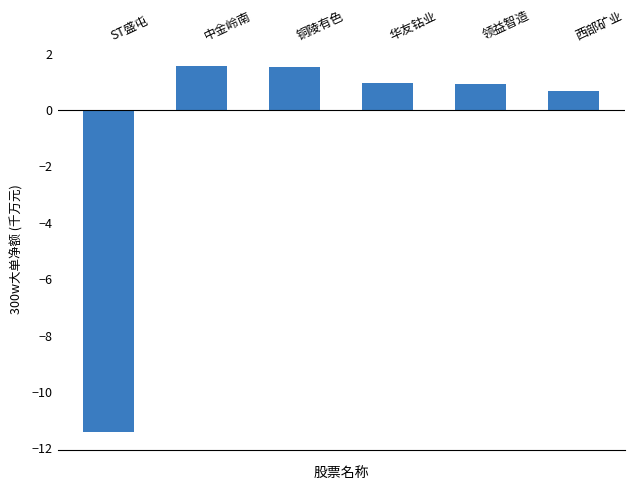

What is the sum of the values at 华友钴业 and 领益智造?

1.9